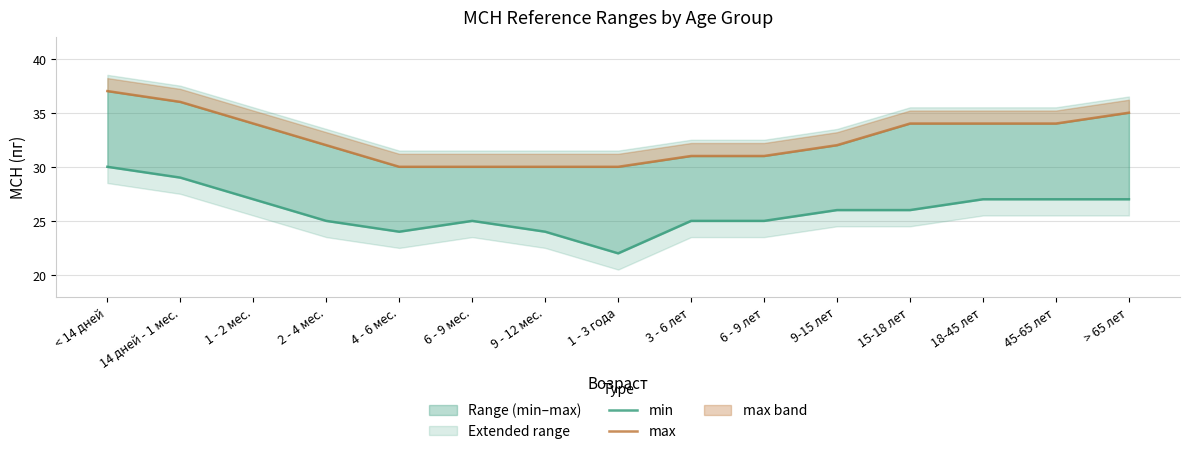

Reading right to left, transcribe all the data shown in this chart.

min: 27	27	27	26	26	25	25	22	24	25	24	25	27	29	30
max: 35	34	34	34	32	31	31	30	30	30	30	32	34	36	37